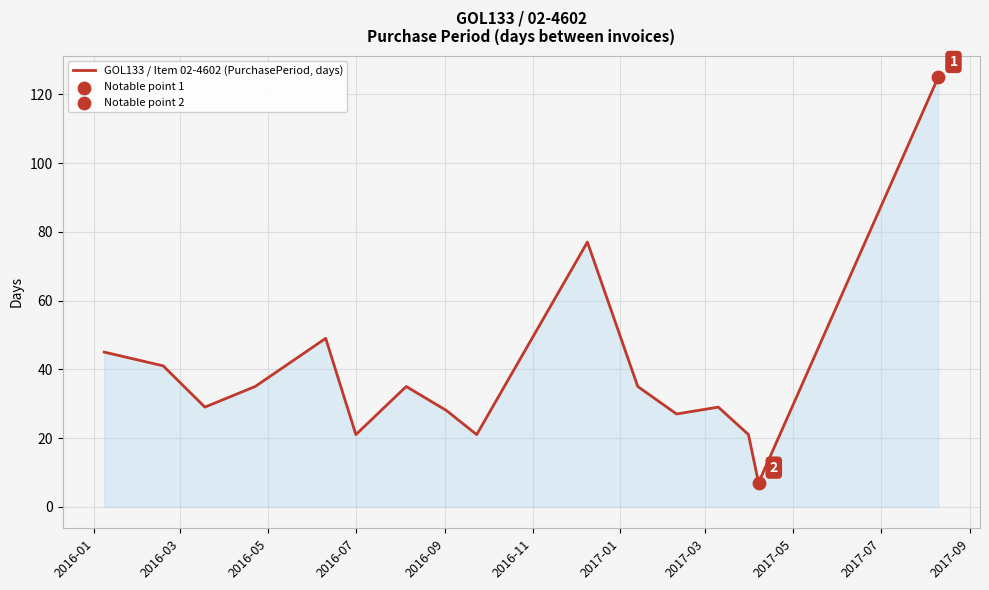

What is the greatest value displayed?

125